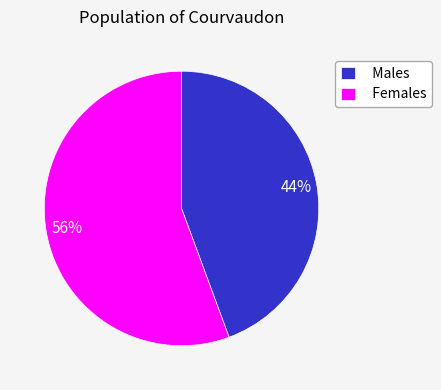

How many slices are in this pie chart?

2